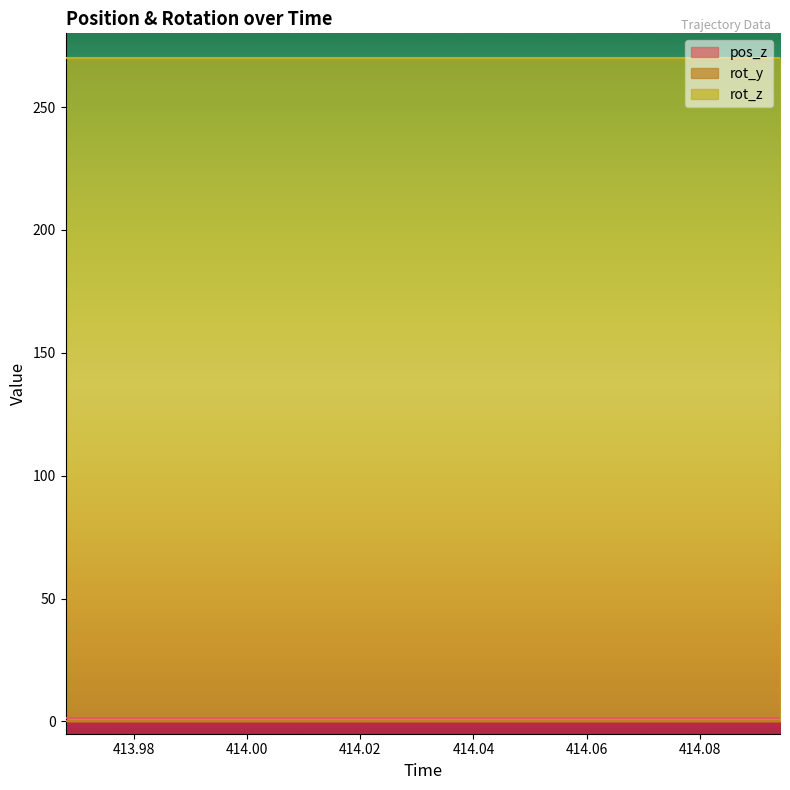

Where is rot_y nearest to the value 0?

413.9679